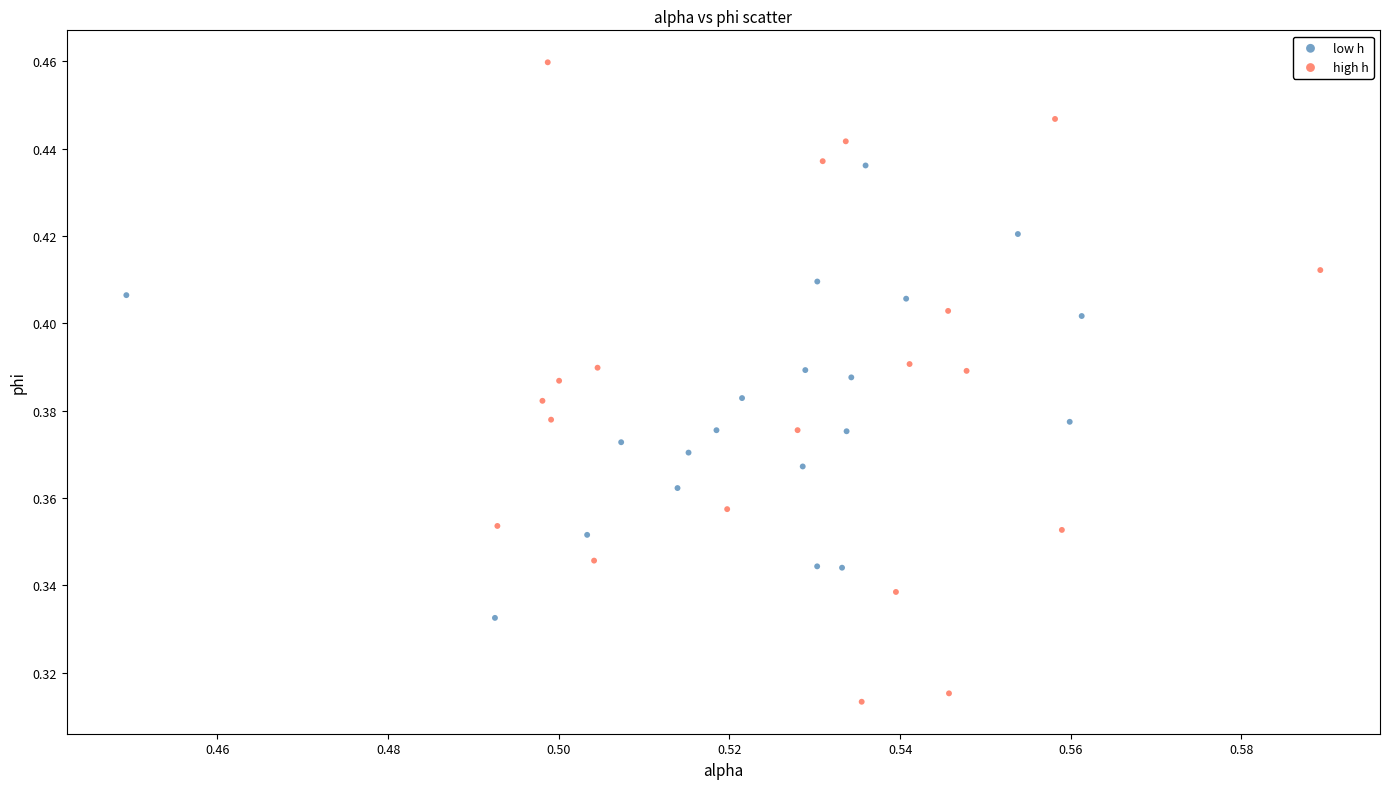

Which series has the largest Y range (max minus min)?

high h